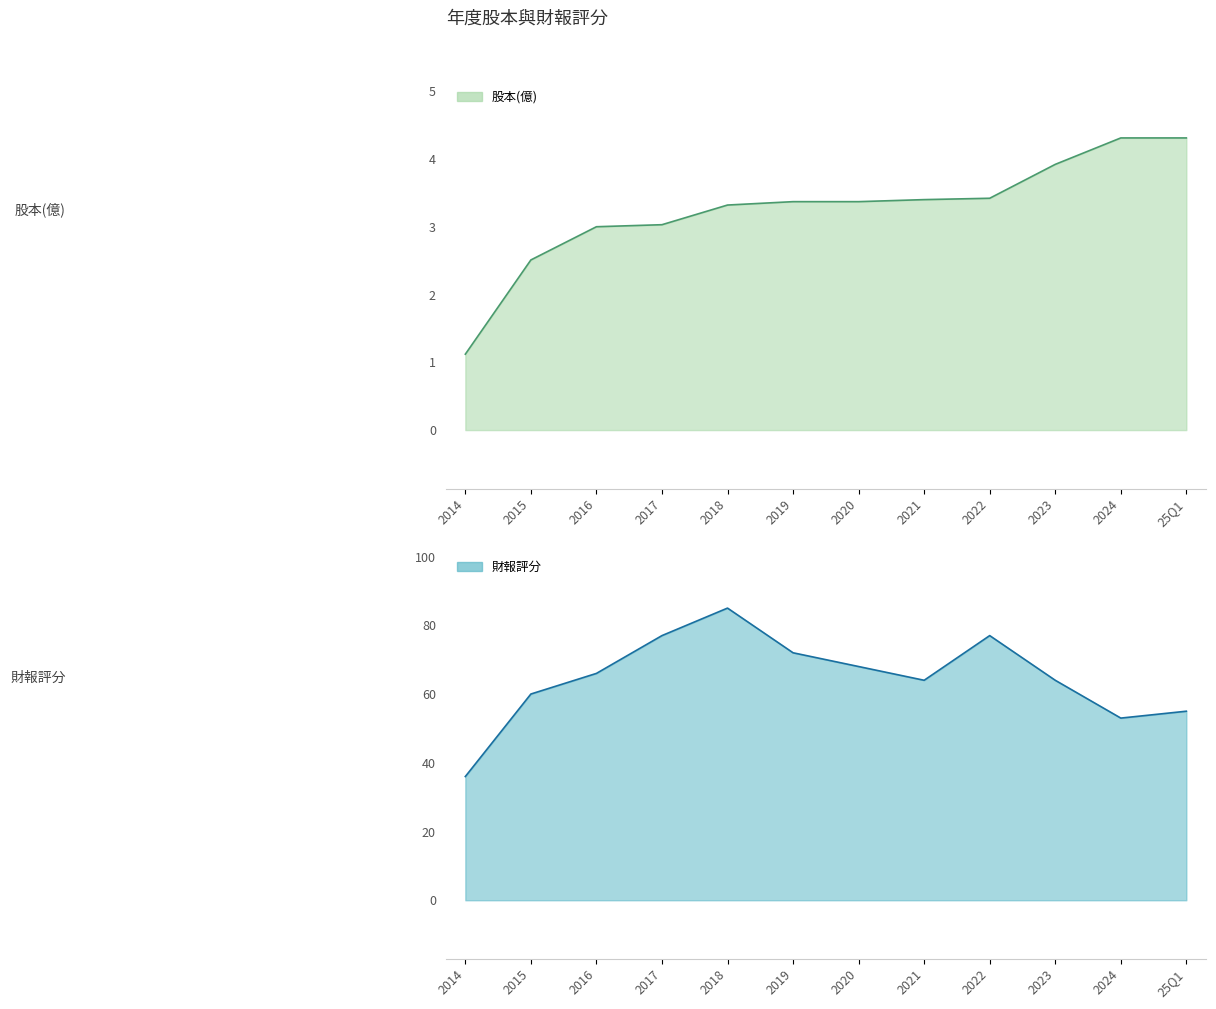

Reading left to right, extract all data points from this chart.

股本(億) line: 2014=1.1	2015=2.5	2016=3.0	2017=3.0	2018=3.3	2019=3.4	2020=3.4	2021=3.4	2022=3.4	2023=3.9	2024=4.3	25Q1=4.3
財報評分 line: 2014=36.0	2015=60.0	2016=66.0	2017=77.0	2018=85.0	2019=72.0	2020=68.0	2021=64.0	2022=77.0	2023=64.0	2024=53.0	25Q1=55.0